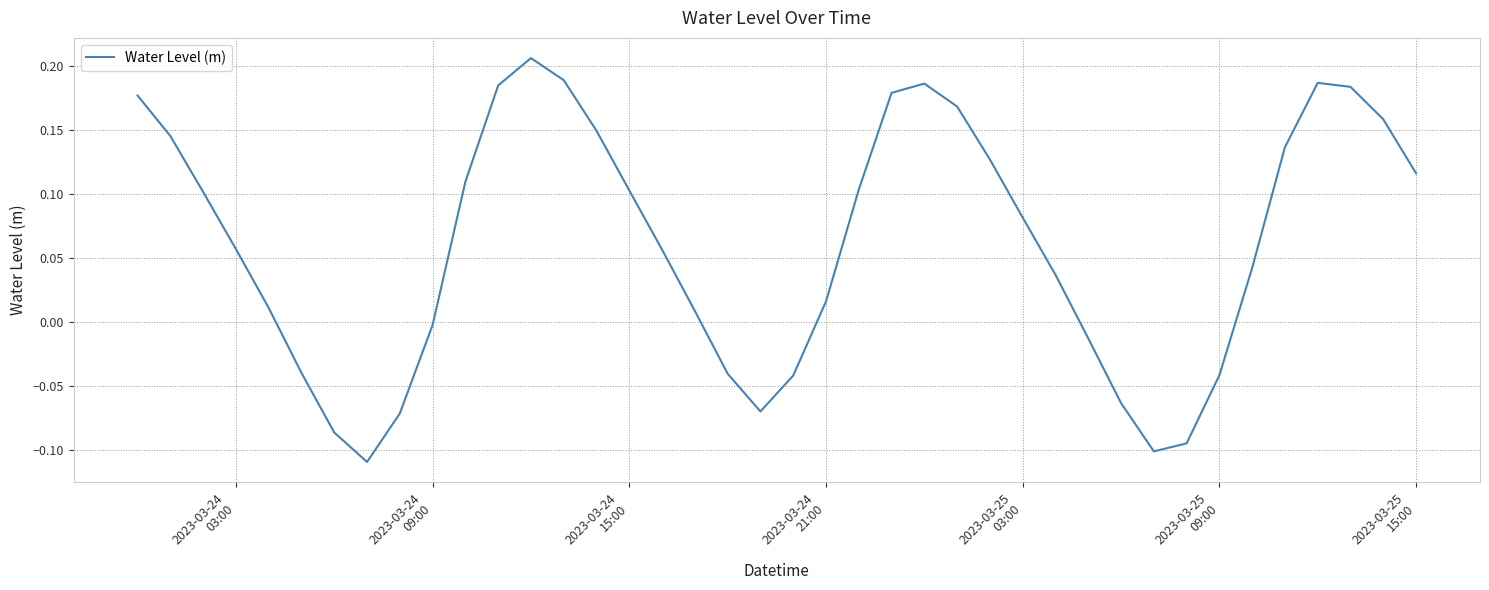

Does the chart have visible grid lines?

Yes